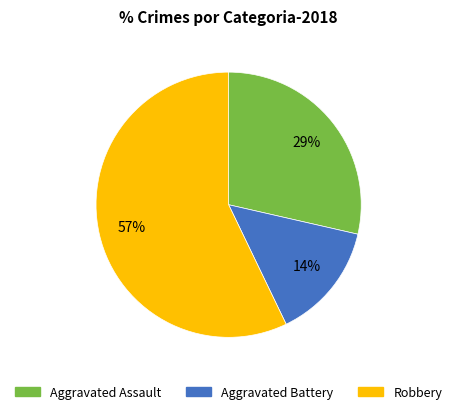

True or false: Aggravated Battery accounts for 20% of the total.

False